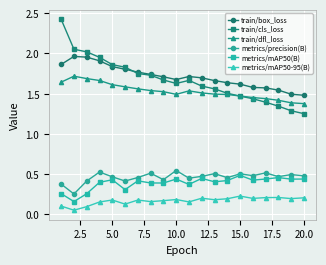

At how many categories does at least one series exceed 0?

20